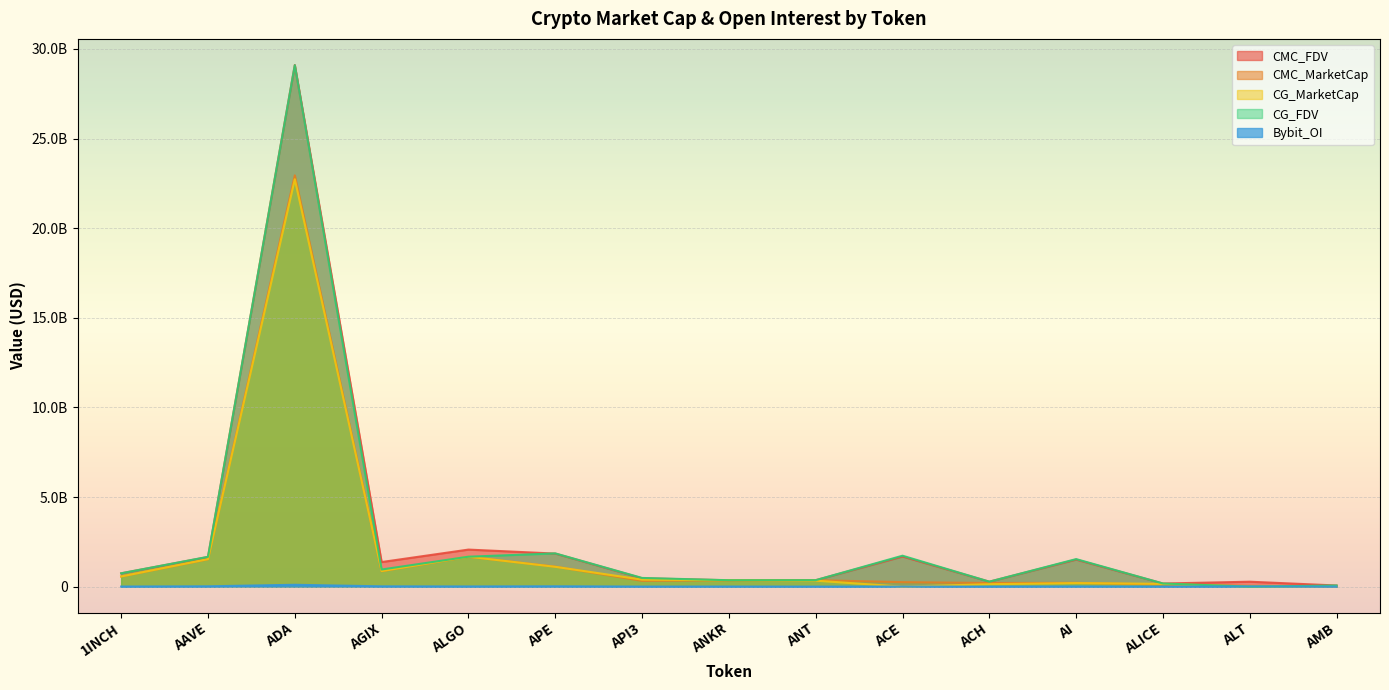

Does the chart display data point markers on the line(s)?

No